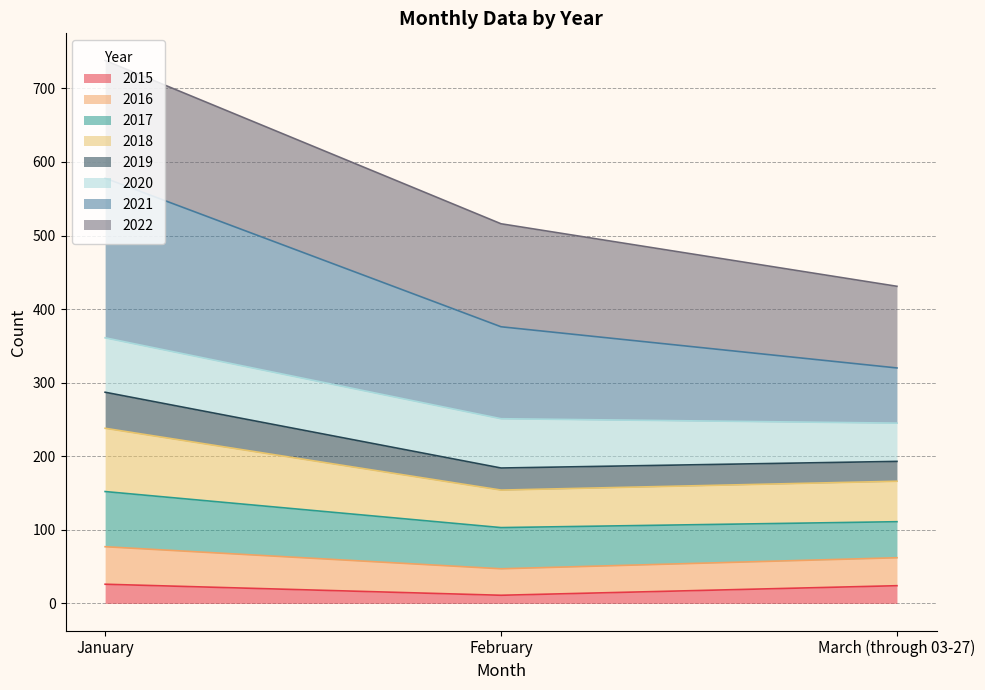

Is it true that 2015 equals 24 at March (through 03-27)?

True